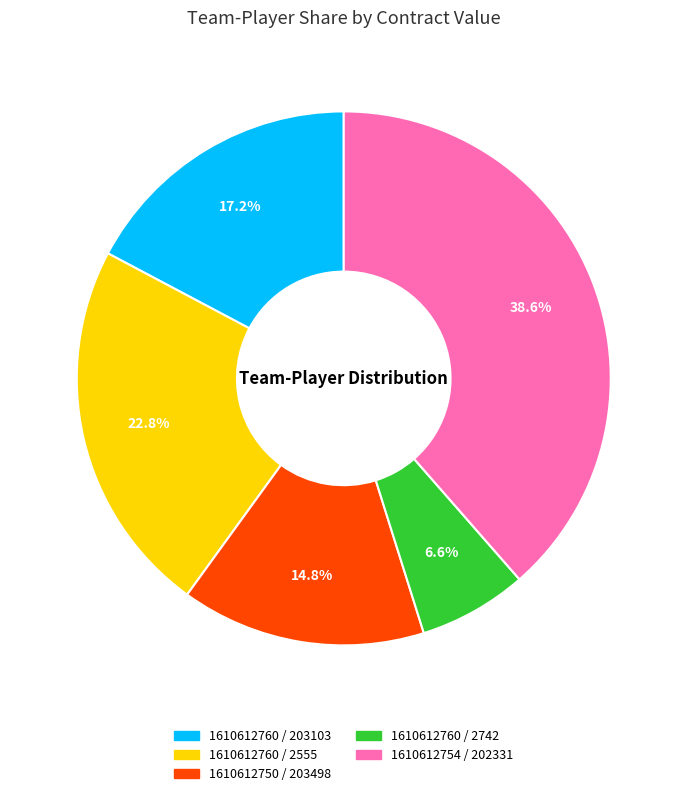

To the nearest percent, what is the average slice percentage?

20%